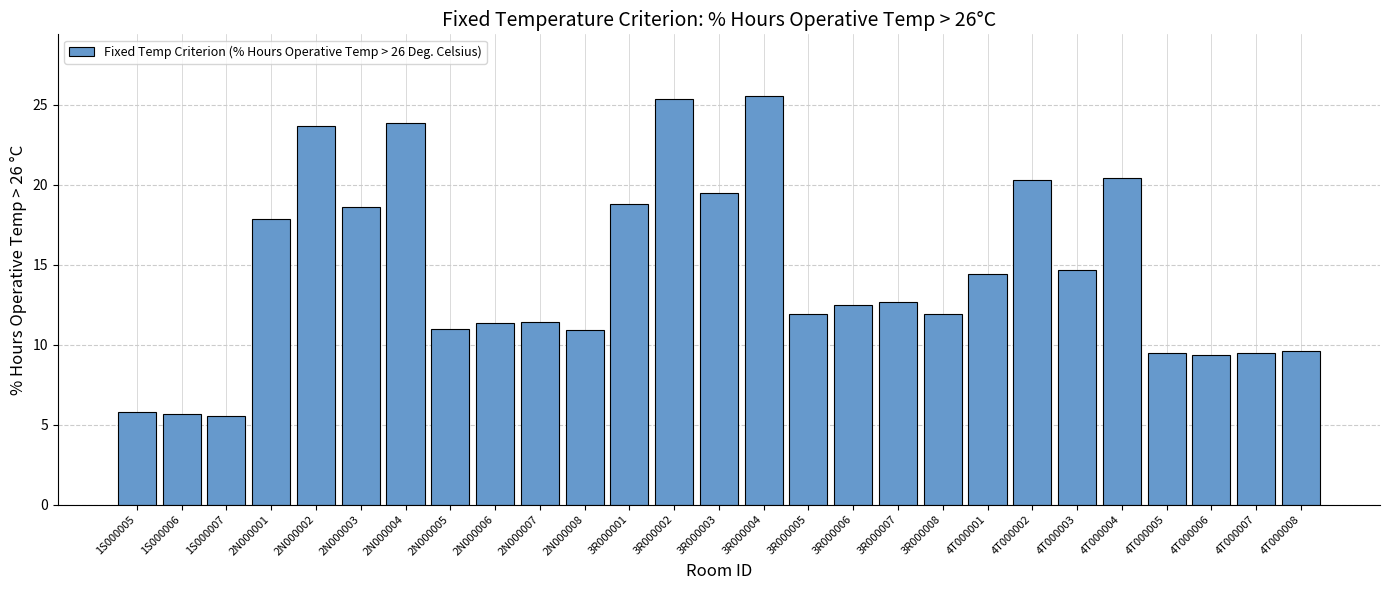

What position from the right is 4T000008?

1